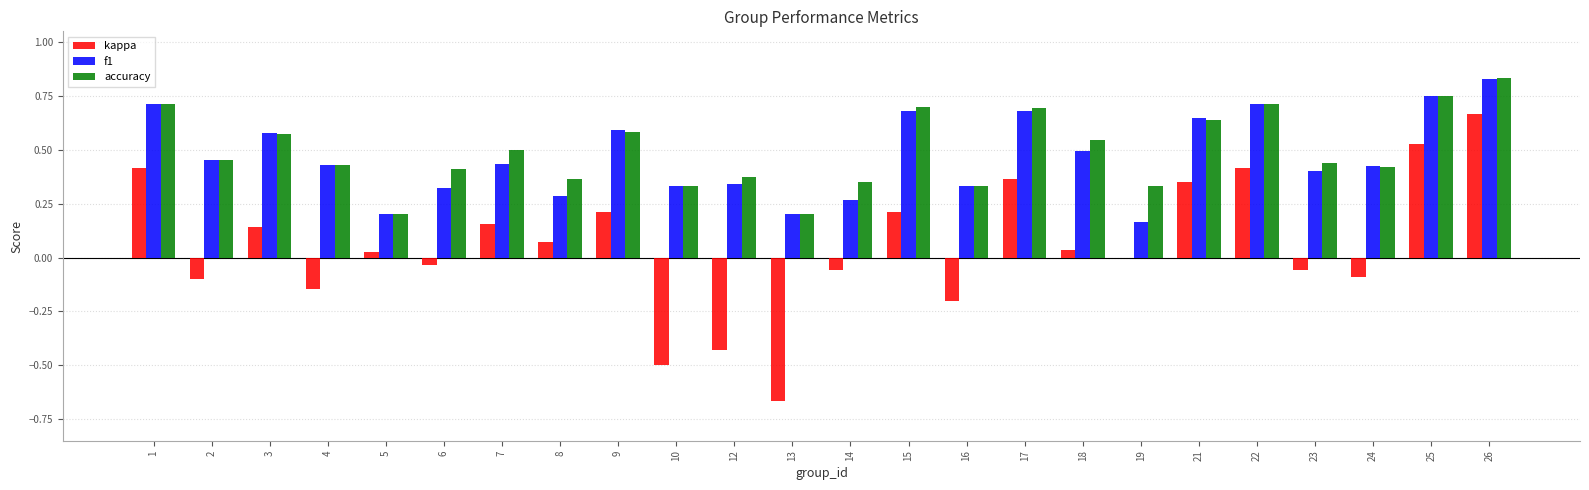

Which category has the highest value across all series?

26